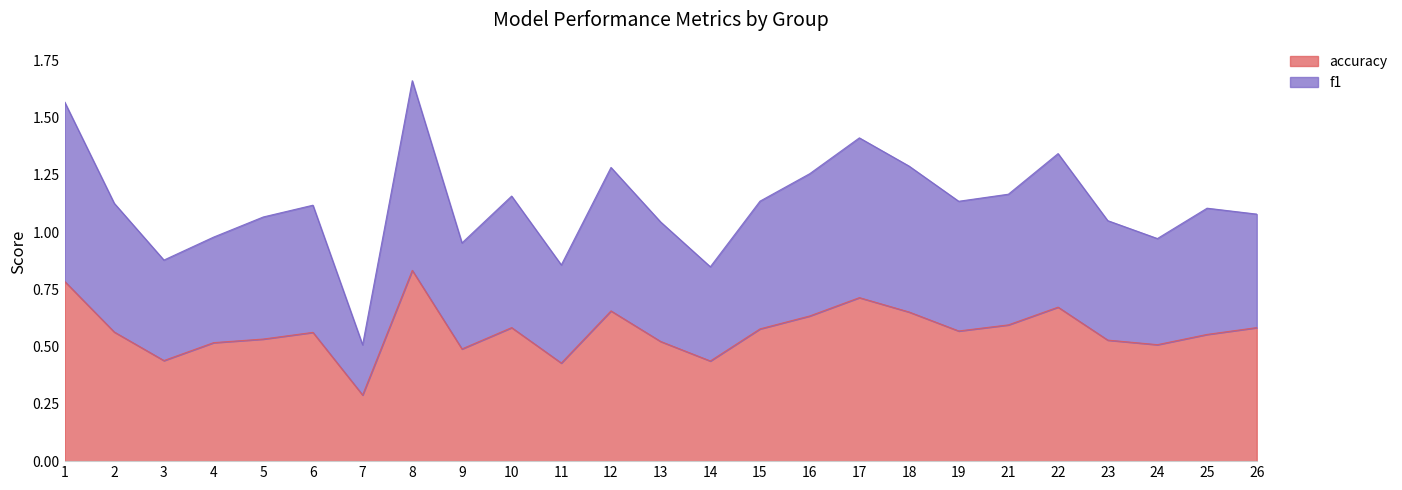

What are all the series names shown in the legend?

accuracy, f1